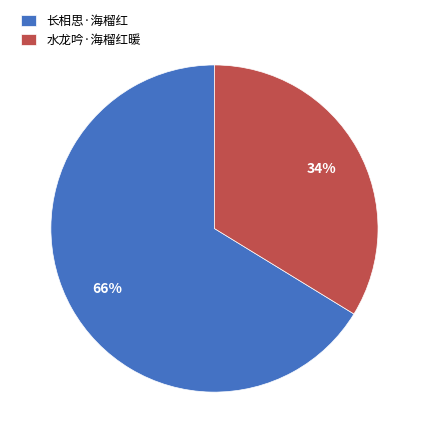

What percentage is the 水龙吟·海榴红暖 slice, to the nearest percent?

34%